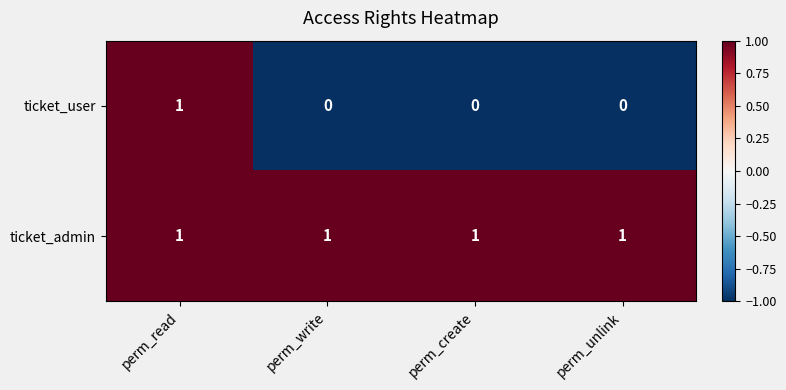

Is the value of ticket_admin at perm_write greater than the value of ticket_user at perm_unlink?

Yes